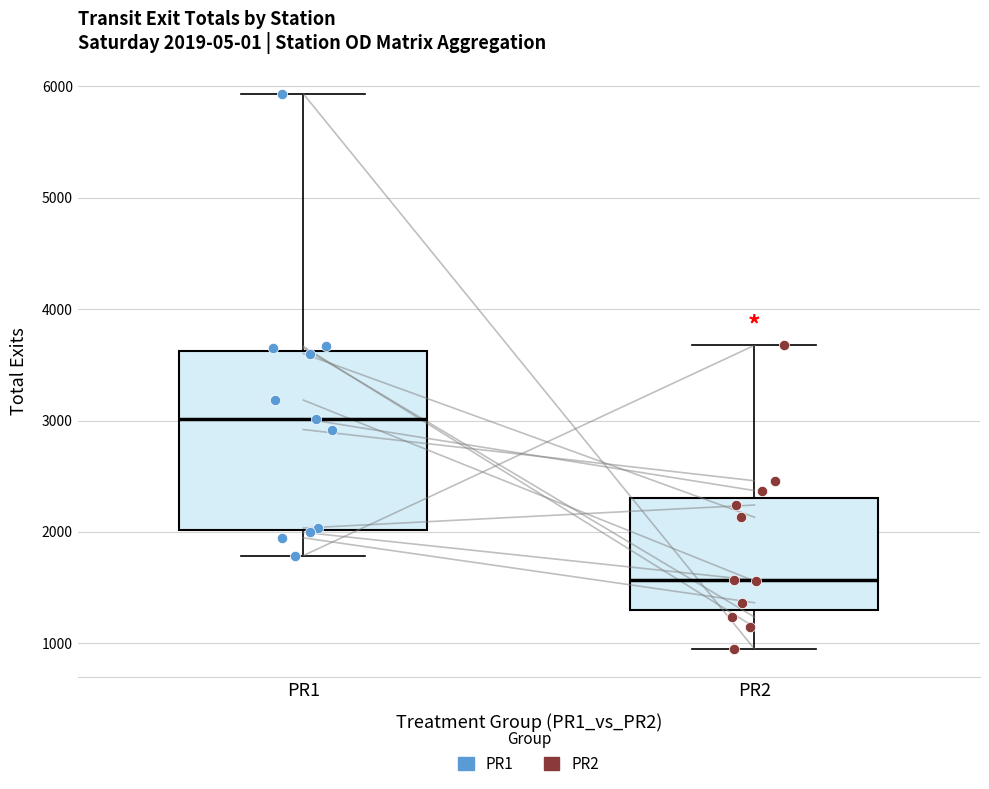

Comparing the boxes themselves (not the whiskers), which one is the tallest?

PR1